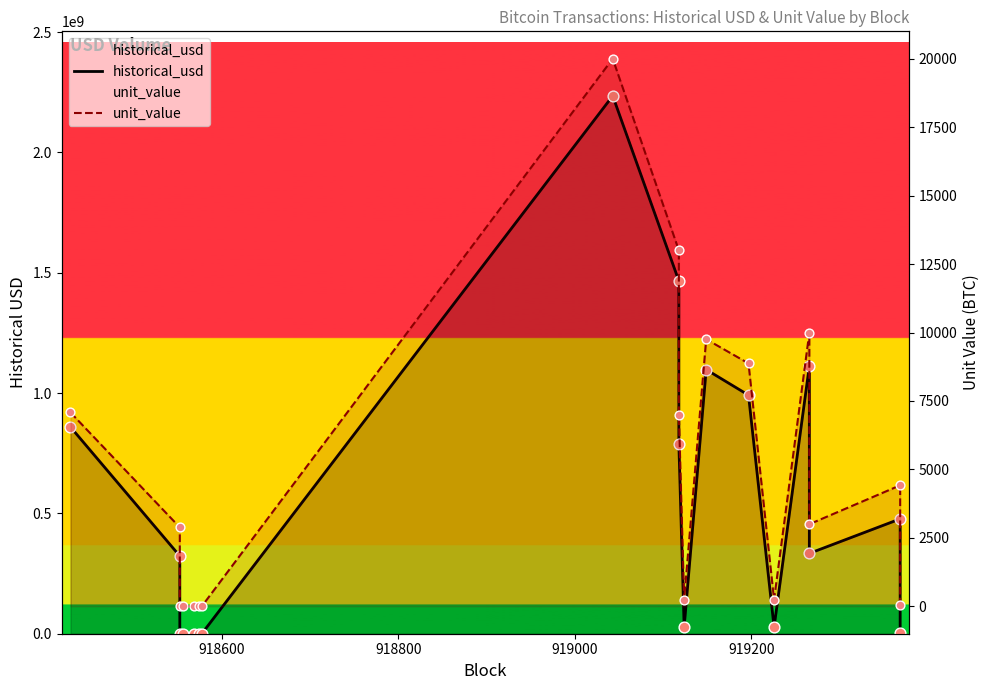

Which series has the largest total across all categories?

historical_usd